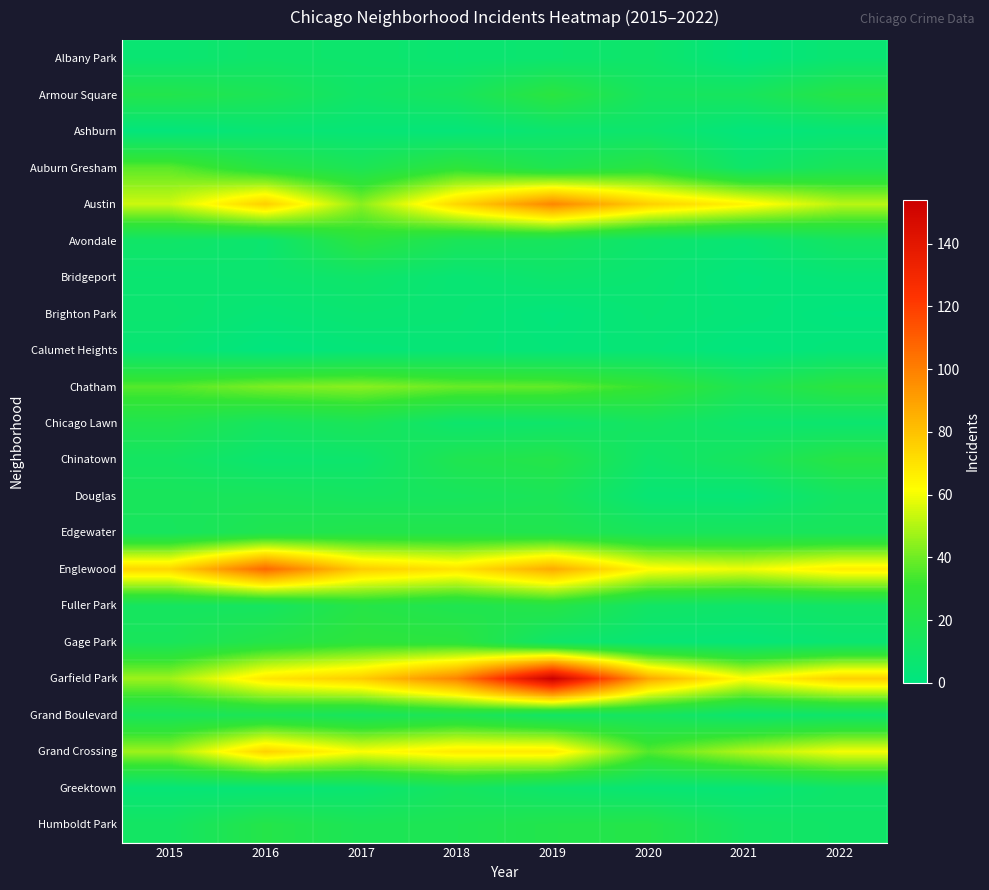

Reading left to right, list all the values displayed in this chart.

Albany Park: 2015=6	2016=9	2017=8	2018=6	2019=7	2020=9	2021=1	2022=6
Armour Square: 2015=21	2016=17	2017=10	2018=14	2019=26	2020=13	2021=14	2022=23
Ashburn: 2015=2	2016=5	2017=4	2018=3	2019=7	2020=8	2021=2	2022=4
Auburn Gresham: 2015=37	2016=24	2017=17	2018=28	2019=19	2020=25	2021=9	2022=16
Austin: 2015=54	2016=76	2017=44	2018=74	2019=98	2020=76	2021=65	2022=51
Avondale: 2015=10	2016=7	2017=26	2018=16	2019=14	2020=8	2021=5	2022=12
Bridgeport: 2015=6	2016=7	2017=9	2018=5	2019=8	2020=6	2021=2	2022=4
Brighton Park: 2015=7	2016=4	2017=6	2018=5	2019=2	2020=5	2021=3	2022=1
Calumet Heights: 2015=5	2016=1	2017=3	2018=4	2019=3	2020=4	2021=1	2022=3
Chatham: 2015=36	2016=42	2017=44	2018=39	2019=38	2020=31	2021=18	2022=26
Chicago Lawn: 2015=20	2016=13	2017=16	2018=8	2019=9	2020=13	2021=8	2022=7
Chinatown: 2015=12	2016=7	2017=8	2018=19	2019=22	2020=9	2021=14	2022=24
Douglas: 2015=15	2016=15	2017=13	2018=14	2019=16	2020=5	2021=4	2022=12
Edgewater: 2015=14	2016=19	2017=21	2018=21	2019=20	2020=15	2021=15	2022=15
Englewood: 2015=74	2016=107	2017=77	2018=70	2019=87	2020=63	2021=59	2022=67
Fuller Park: 2015=13	2016=13	2017=23	2018=19	2019=23	2020=11	2021=9	2022=11
Gage Park: 2015=15	2016=22	2017=27	2018=26	2019=9	2020=5	2021=3	2022=6
Garfield Park: 2015=47	2016=69	2017=77	2018=99	2019=154	2020=88	2021=62	2022=76
Grand Boulevard: 2015=15	2016=17	2017=14	2018=18	2019=11	2020=13	2021=7	2022=9
Grand Crossing: 2015=47	2016=75	2017=61	2018=68	2019=68	2020=36	2021=50	2022=60
Greektown: 2015=4	2016=4	2017=6	2018=13	2019=8	2020=5	2021=4	2022=9
Humboldt Park: 2015=12	2016=22	2017=17	2018=18	2019=21	2020=22	2021=12	2022=10